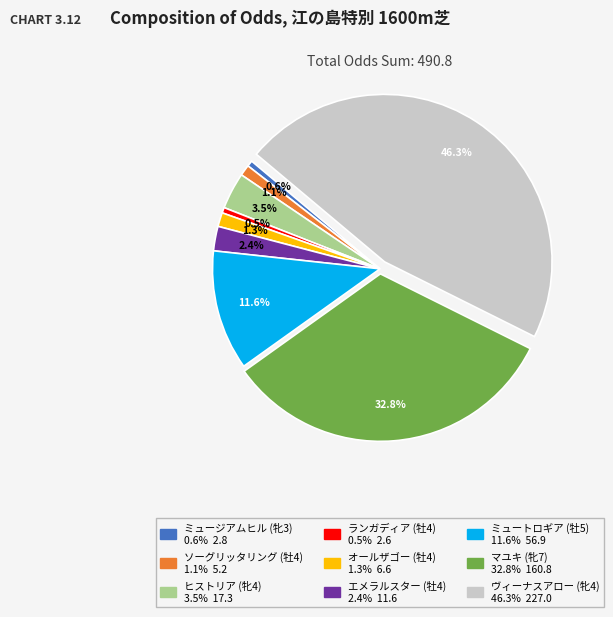

Is there a majority slice in this chart?

No